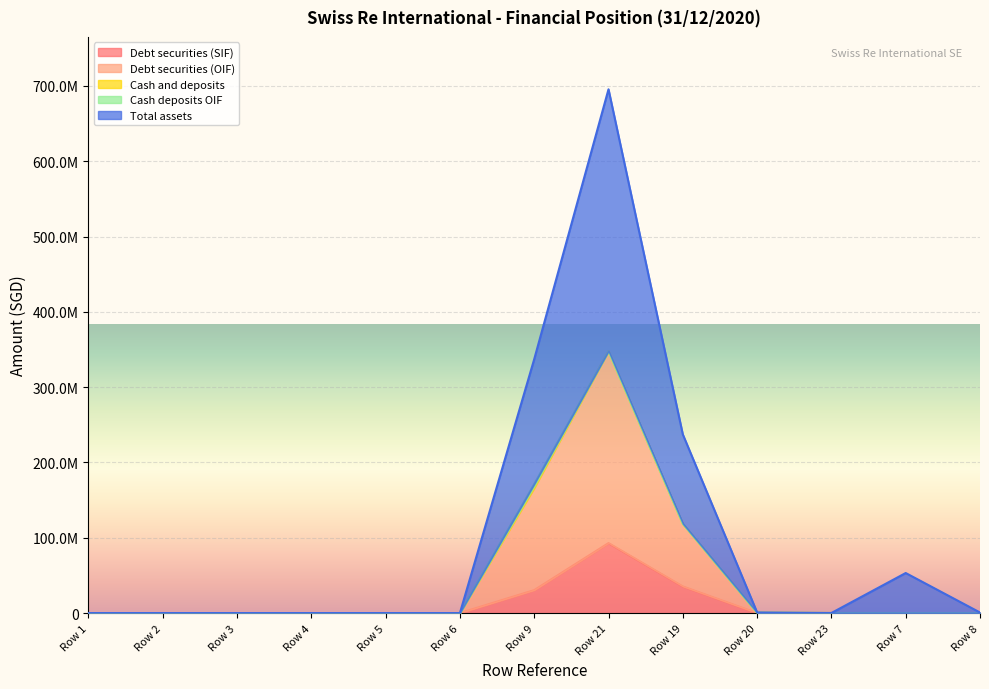

What is the average value of the Debt securities (SIF) series?

12202178